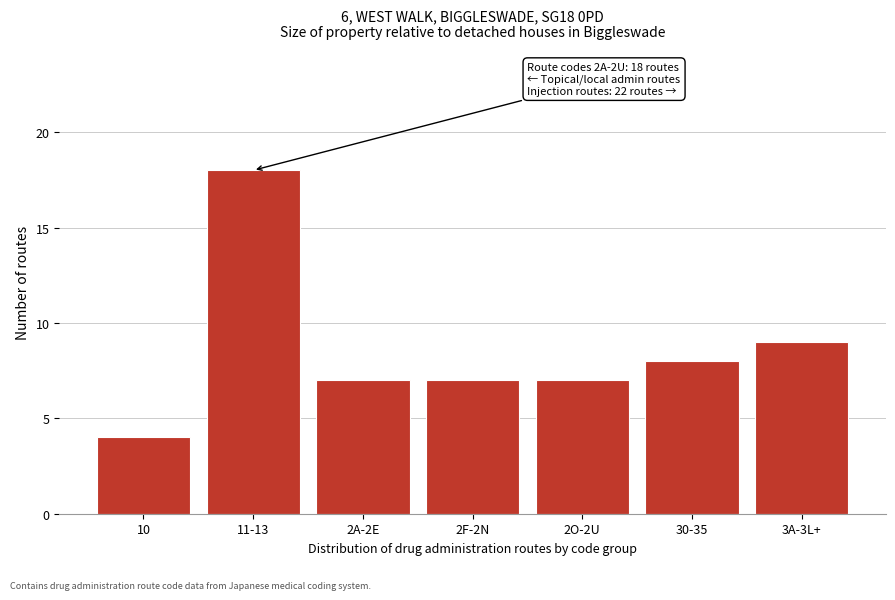

Reading right to left, what are all the values shown in this chart?

9	8	7	7	7	18	4